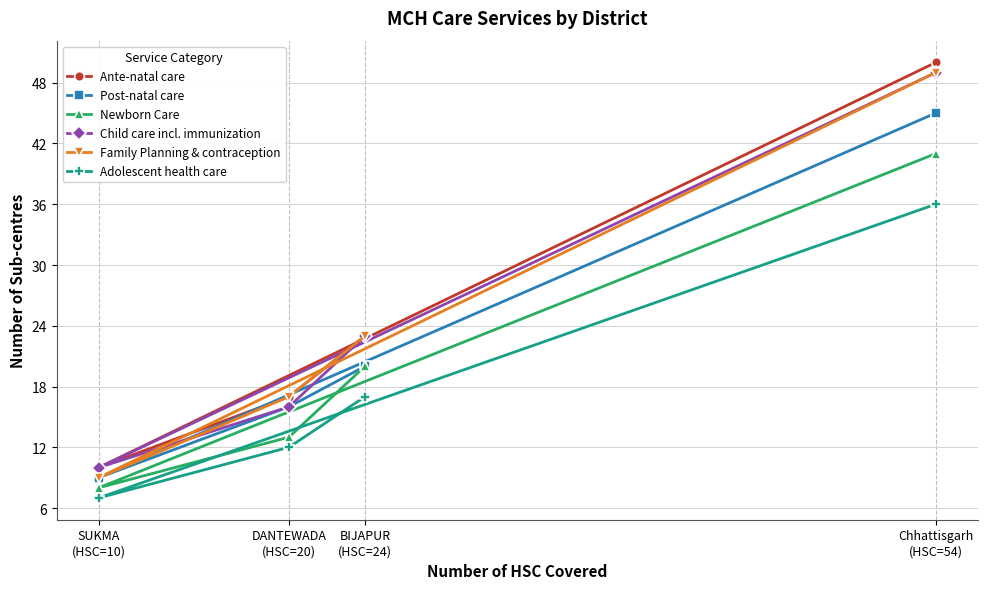

The Post-natal care series shows 10 at Chhattisgarh
(HSC=54). True or false?

False